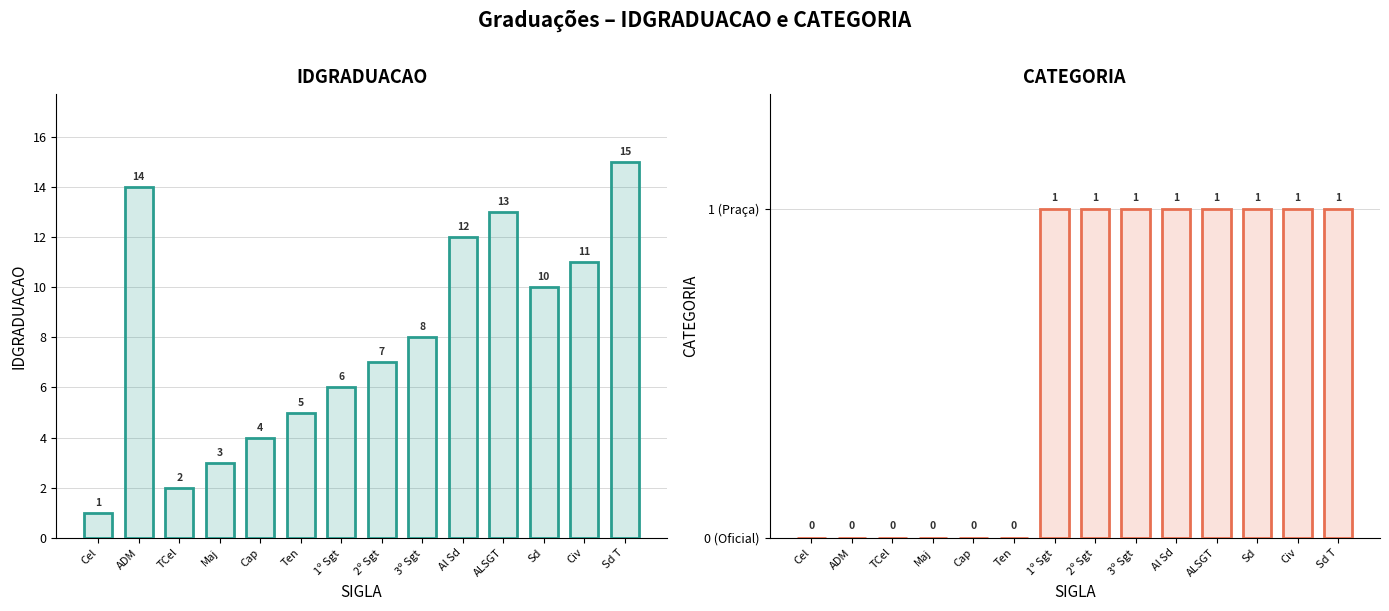

What is the label of the 12th bar from the right?

TCel